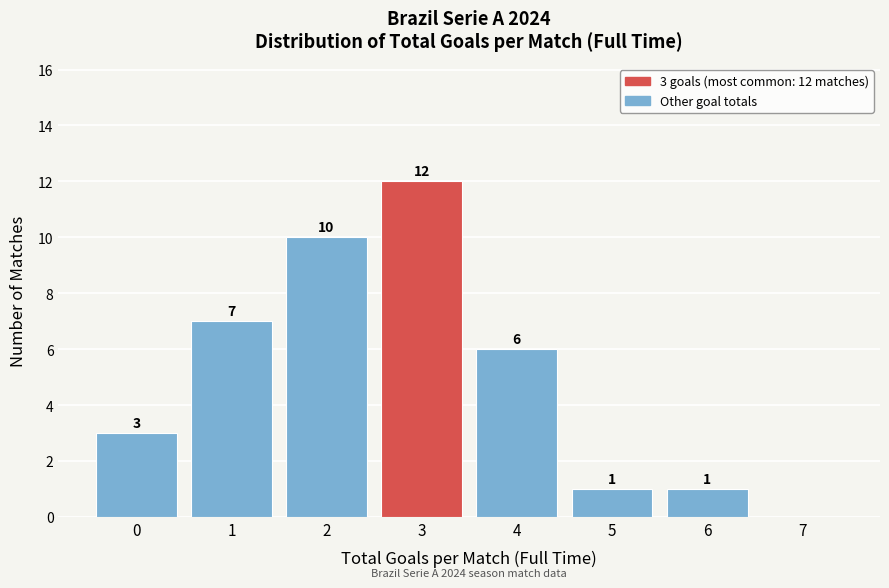

Reading left to right, transcribe all the data shown in this chart.

0=3	1=7	2=10	3=12	4=6	5=1	6=1	7=0